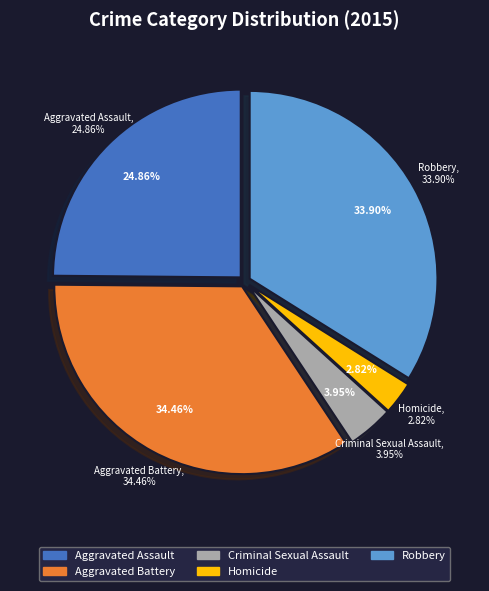

Rank the categories by value from highest to lowest.

Aggravated Battery, Robbery, Aggravated Assault, Criminal Sexual Assault, Homicide